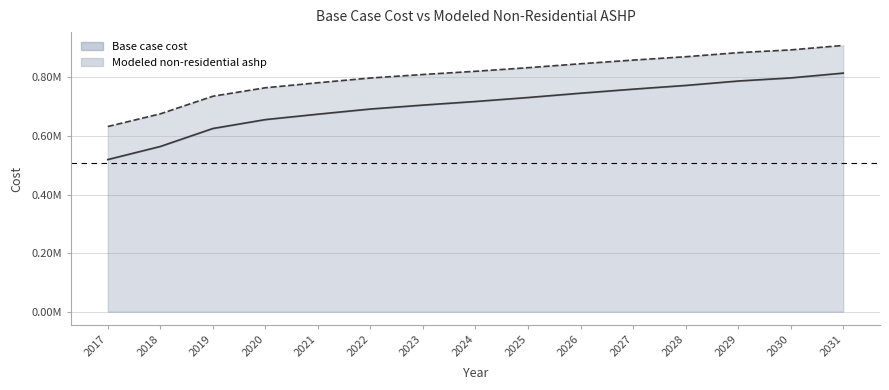

How many values in the Modeled non-residential ashp series are below 821126?

7